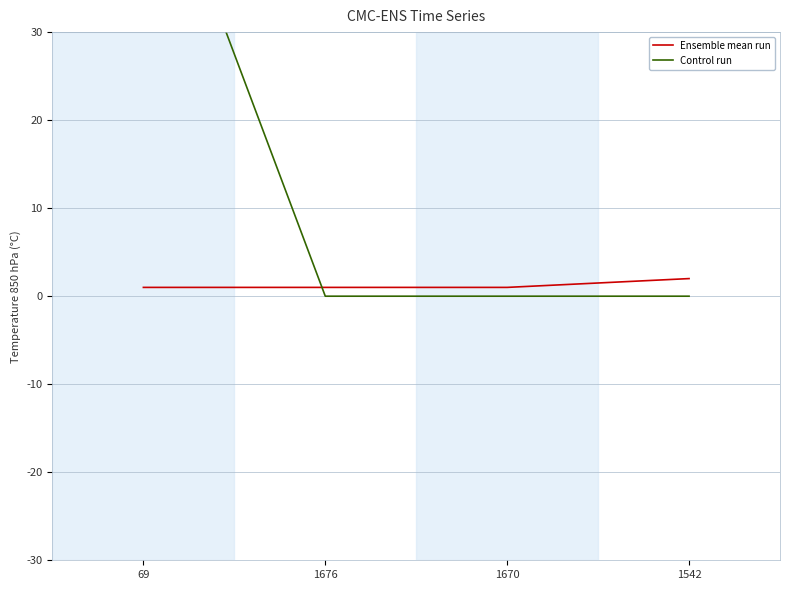

Between 1670 and 1542, which series saw the biggest shift?

Ensemble mean run